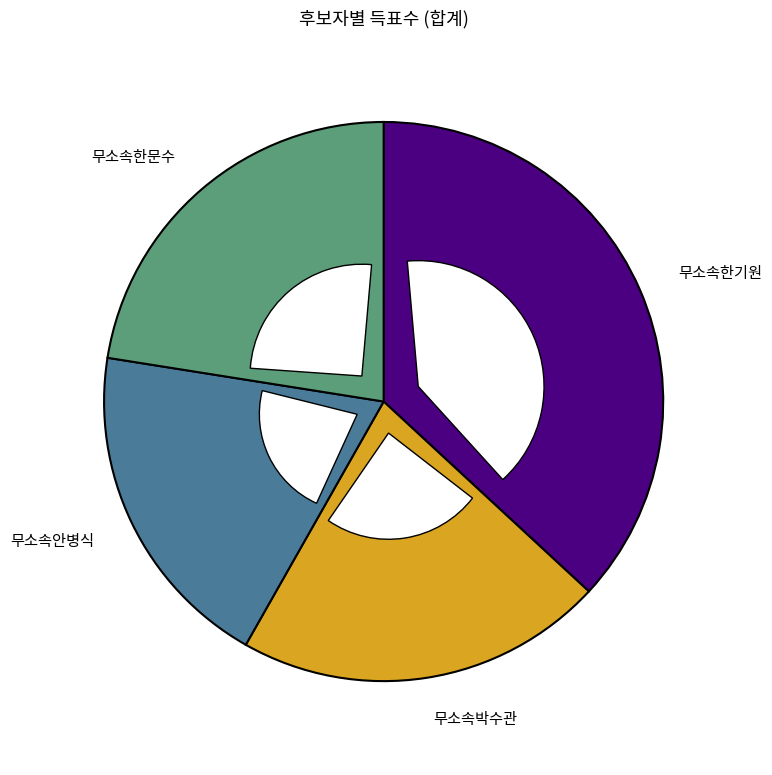

Which has a higher value, 무소속한기원 or 무소속박수관?

무소속한기원